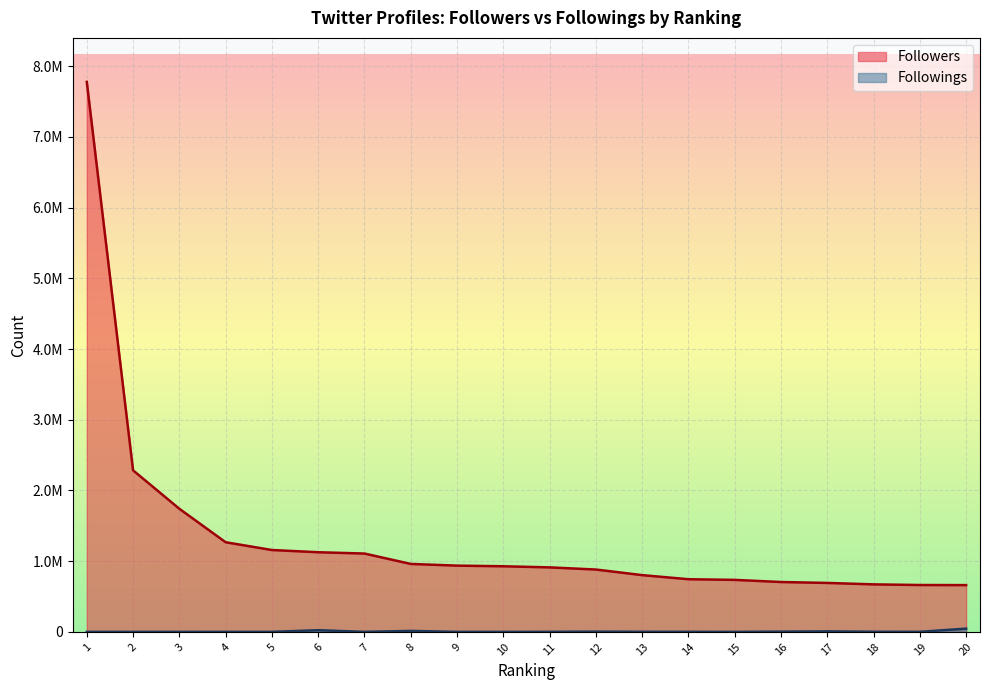

What is the difference between the Followers values at 4 and 20?

606223